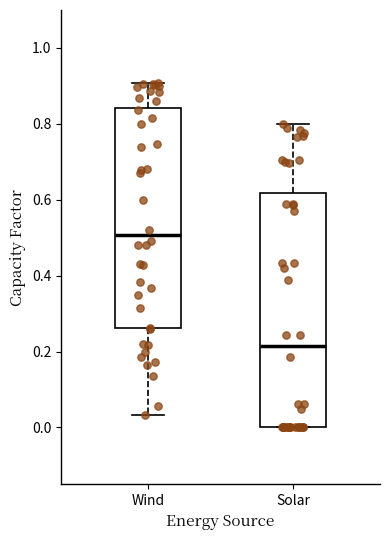

Where is the lower edge of the box for Wind on the y-axis? The values are not printed on the chart, so give them approximately, as read against the axis.

0.26